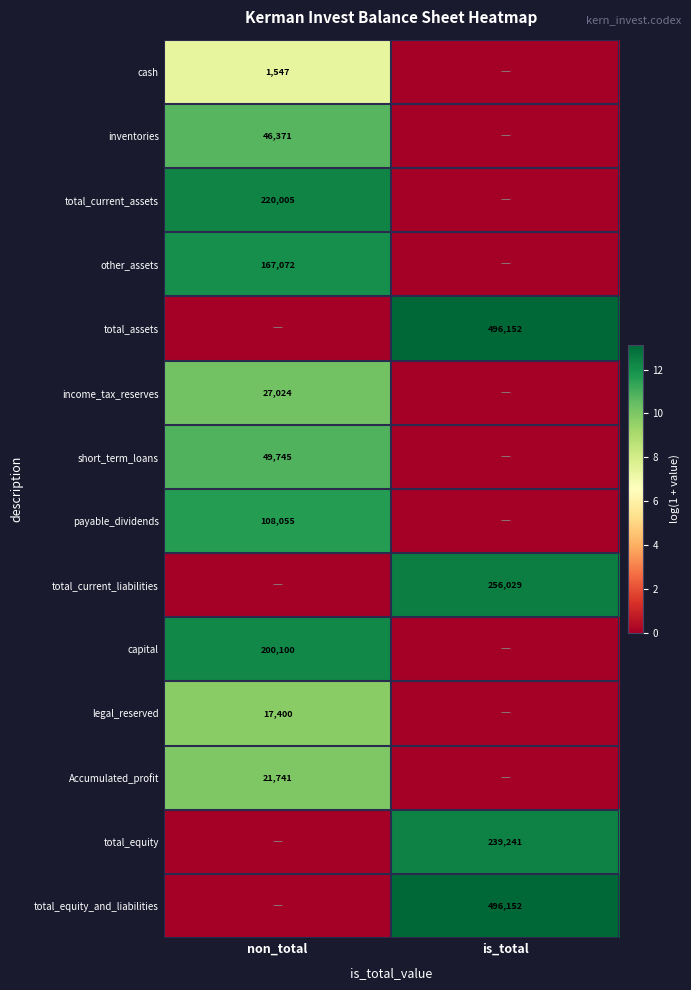

The capital series shows 328255 at non_total. True or false?

False